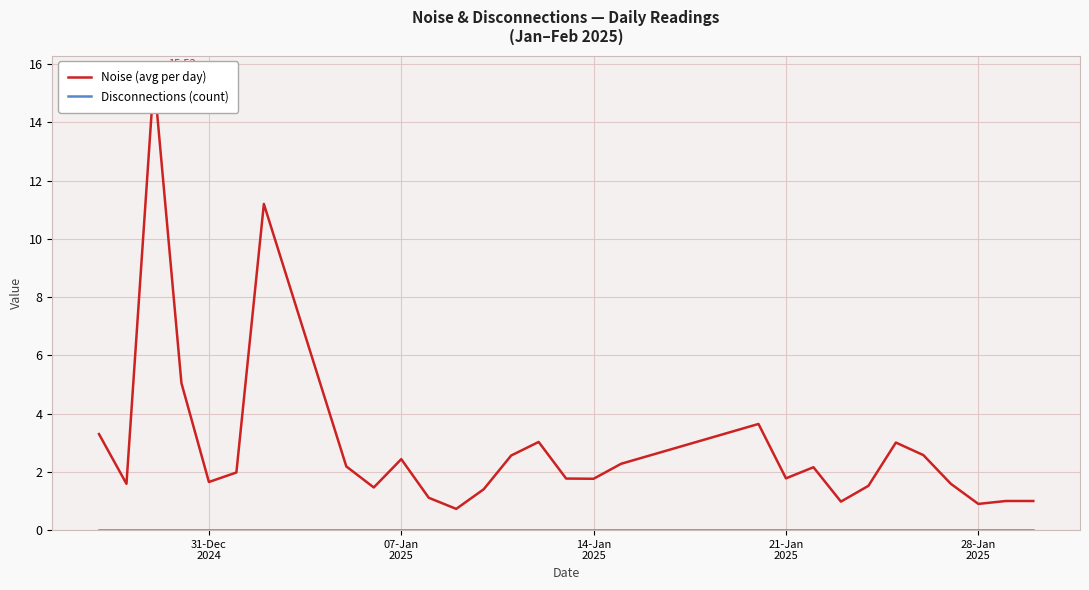

List the series in order of their overall mean, lowest first.

Disconnections (count), Noise (avg per day)